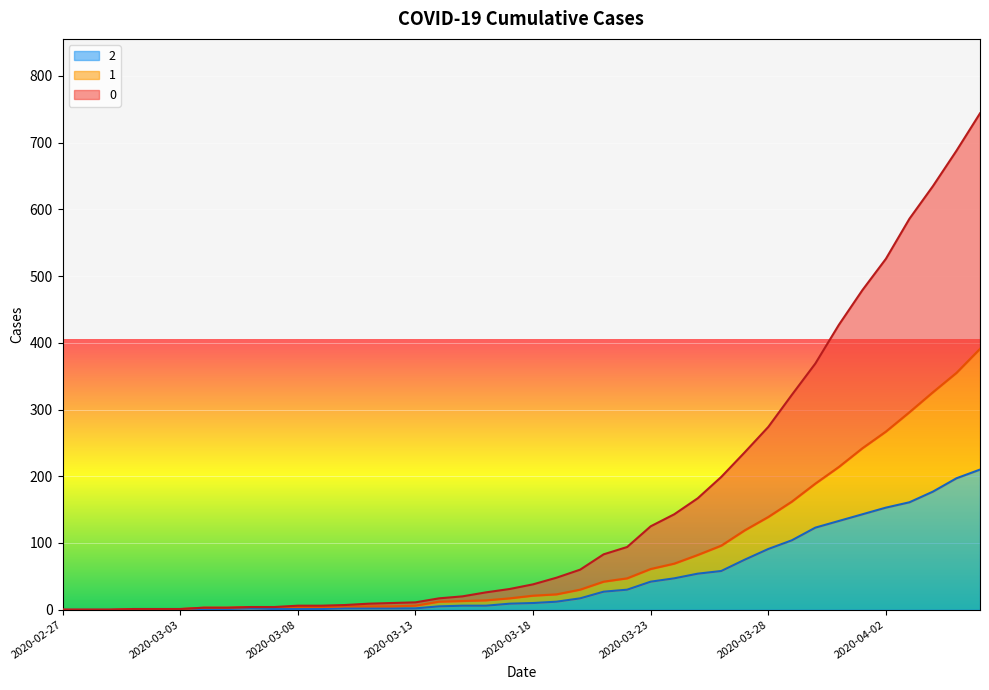

Count the number of categories in the chart.

40